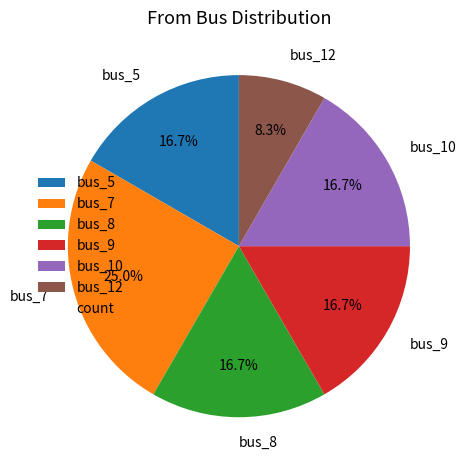

What is the smallest slice in the pie chart?

bus_12